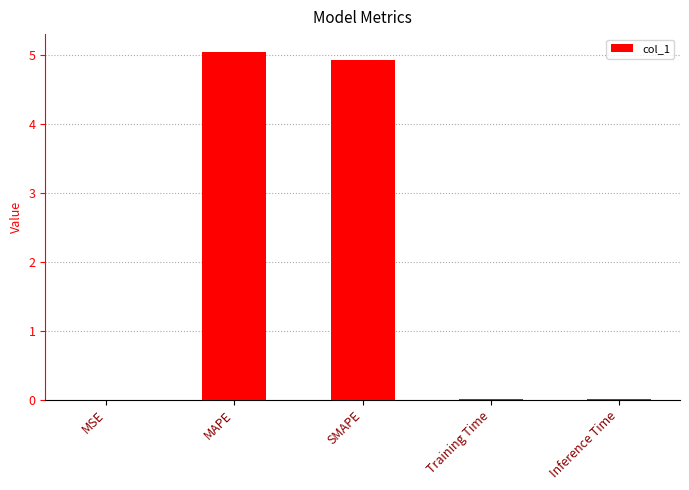

What is the average value?

2.0